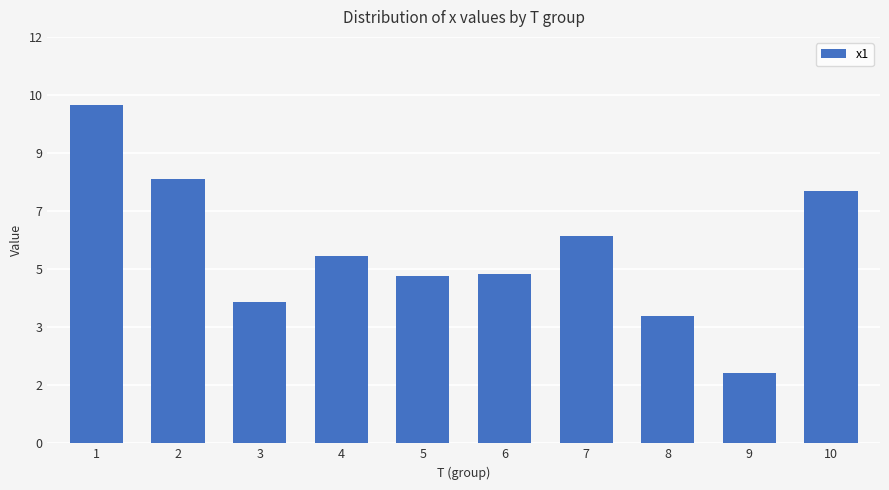

What is the average value?

5.8